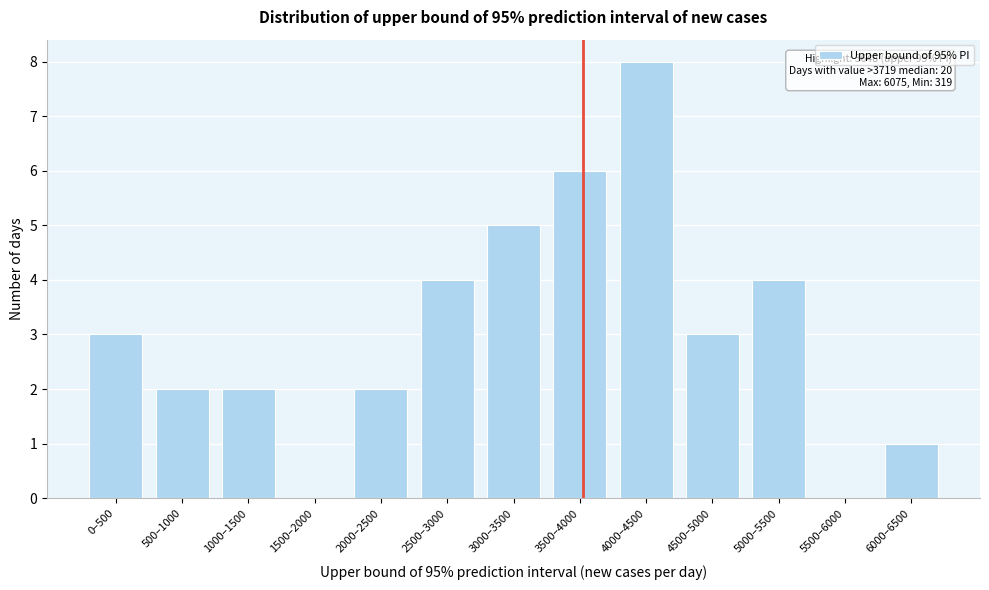

Reading left to right, list all the values displayed in this chart.

0–500=3	500–1000=2	1000–1500=2	1500–2000=0	2000–2500=2	2500–3000=4	3000–3500=5	3500–4000=6	4000–4500=8	4500–5000=3	5000–5500=4	5500–6000=0	6000–6500=1